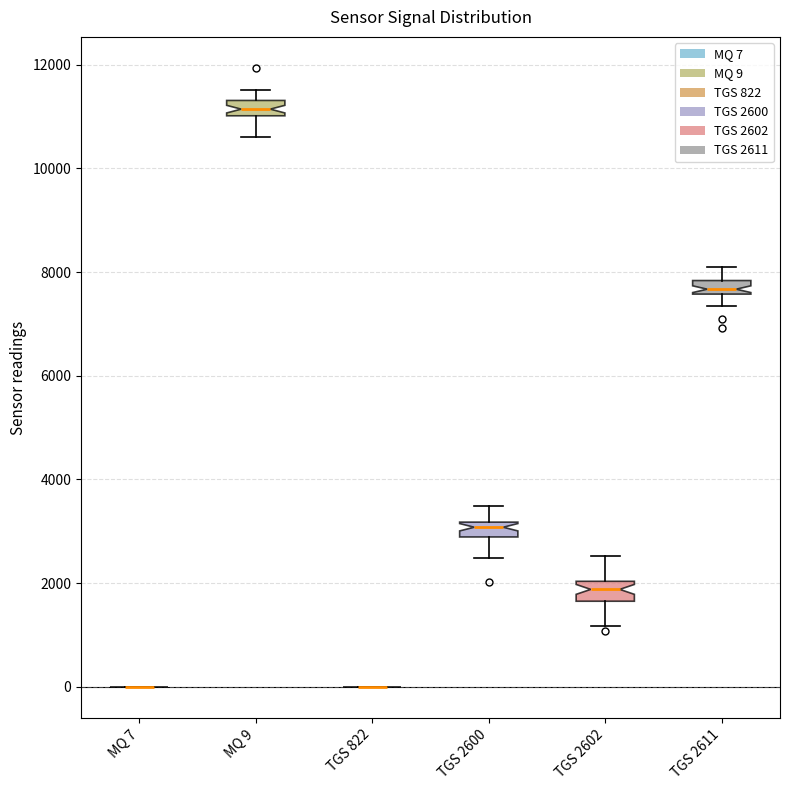

Where does the median line of the box for TGS 2600 sit on the y-axis? The values are not printed on the chart, so give them approximately, as read against the axis.

3000